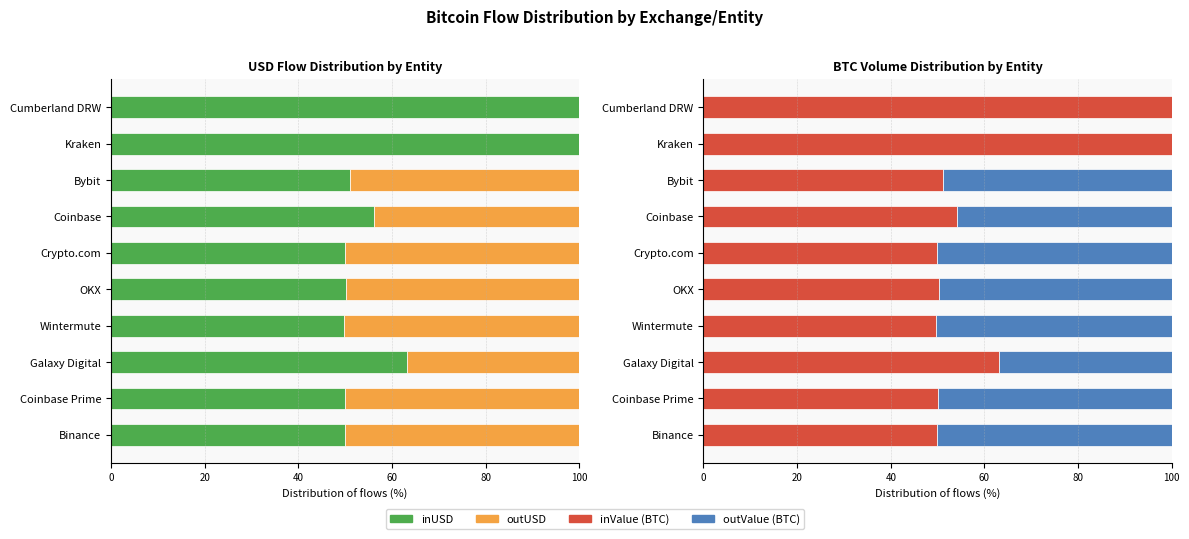

Is it true that outValue (BTC) equals 0.0 at Cumberland DRW?

True